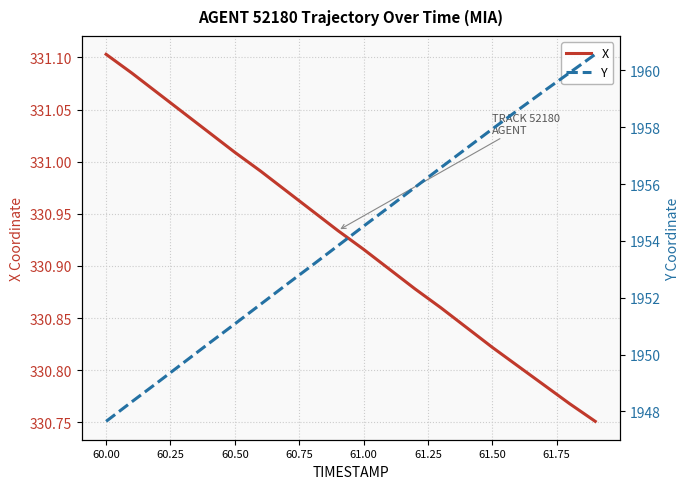

At how many categories does at least one series exceed 1320?

20